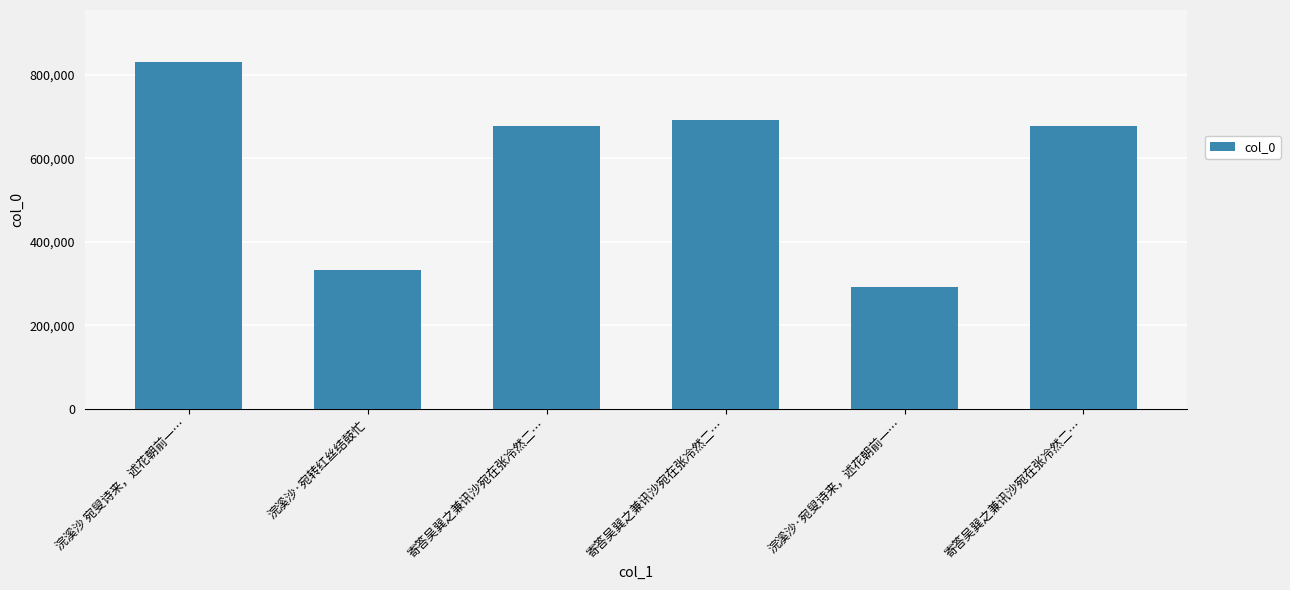

List the labels in order of value, smallest first.

浣溪沙·宛叟诗来，述花朝前一…, 浣溪沙·宛转红丝结鼓忙, 寄答吴巽之兼讯沙宛在张冷然二…, 寄答吴巽之兼讯沙宛在张冷然二…, 寄答吴巽之兼讯沙宛在张冷然二…, 浣溪沙 宛叟诗来，述花朝前一…